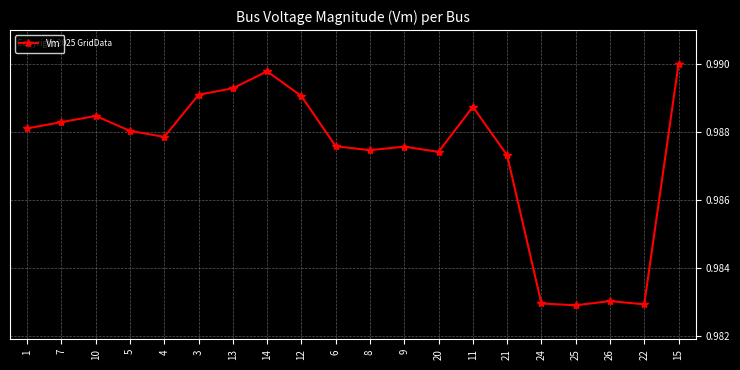

Between 10 and 9, which is larger?

10